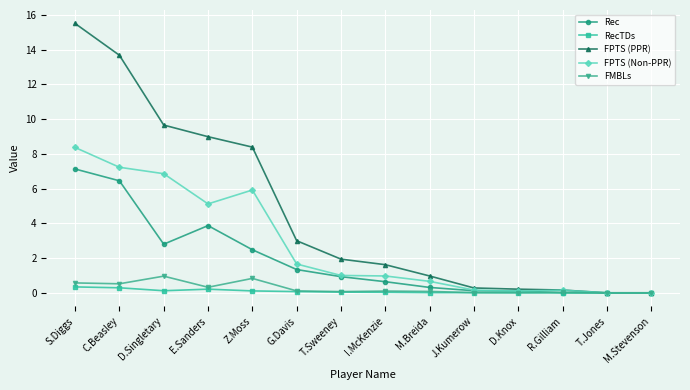

Is this an area chart (filled region under the line)?

No